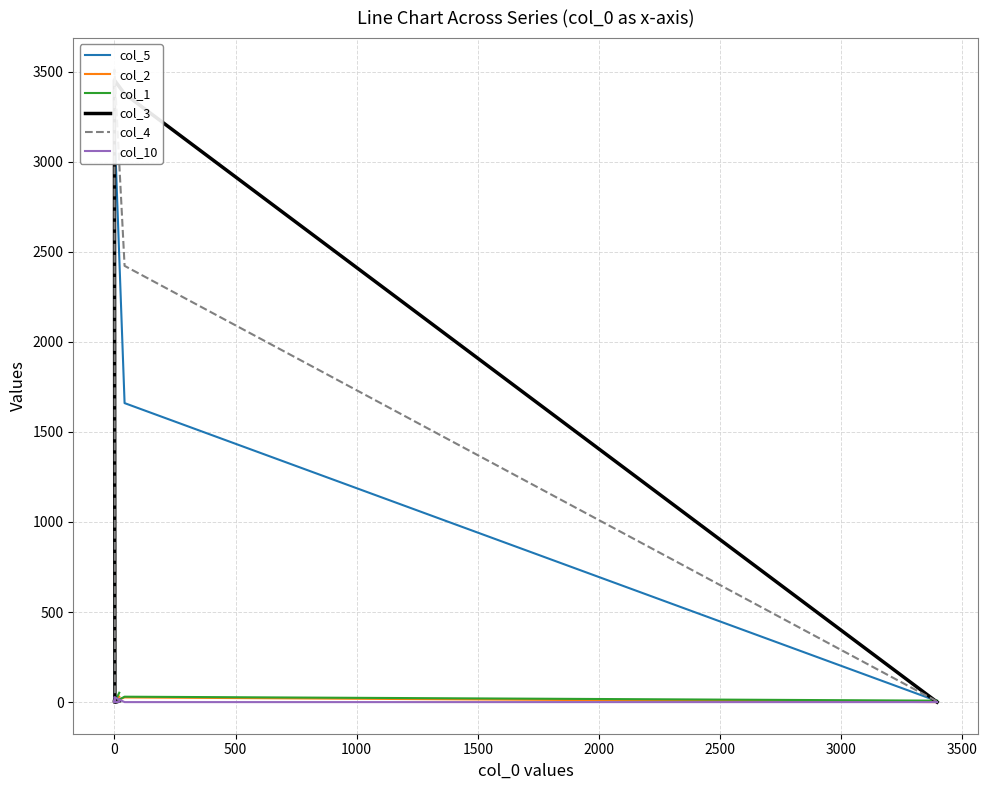

What is the value of the col_3 point at the 8th from the left?

3453